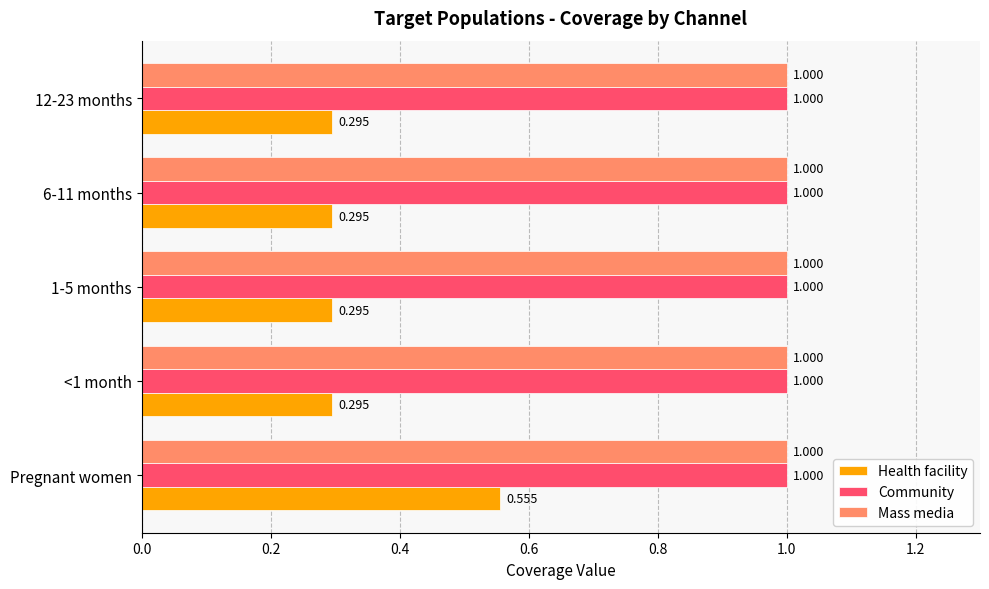

Which series has the widest spread of values?

Health facility